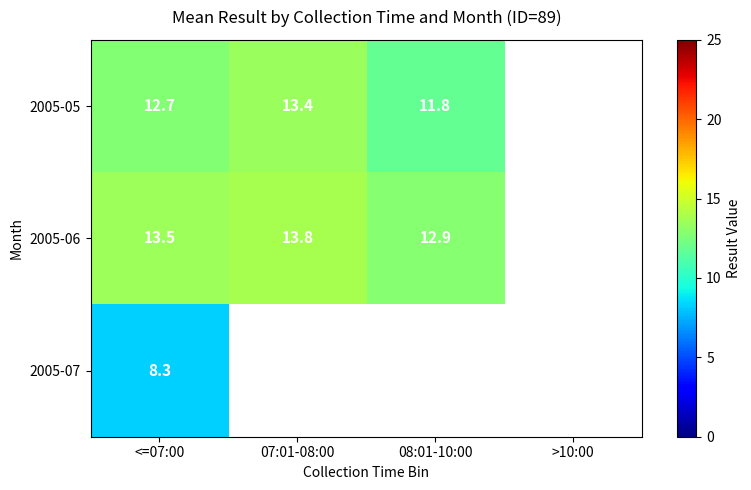

How many values in the 2005-06 series exceed 13?

2